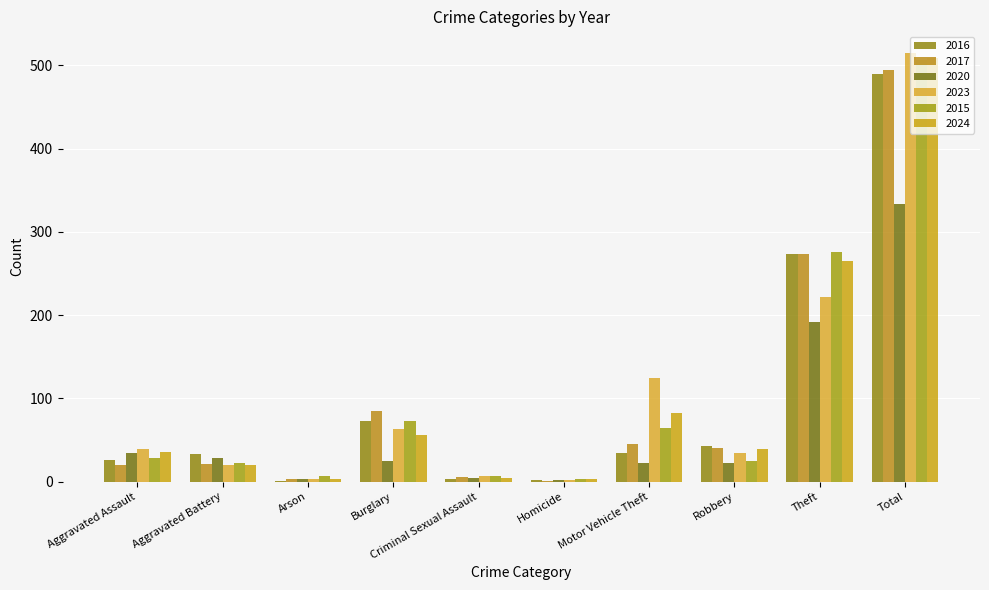

Does the chart contain stacked bars?

No